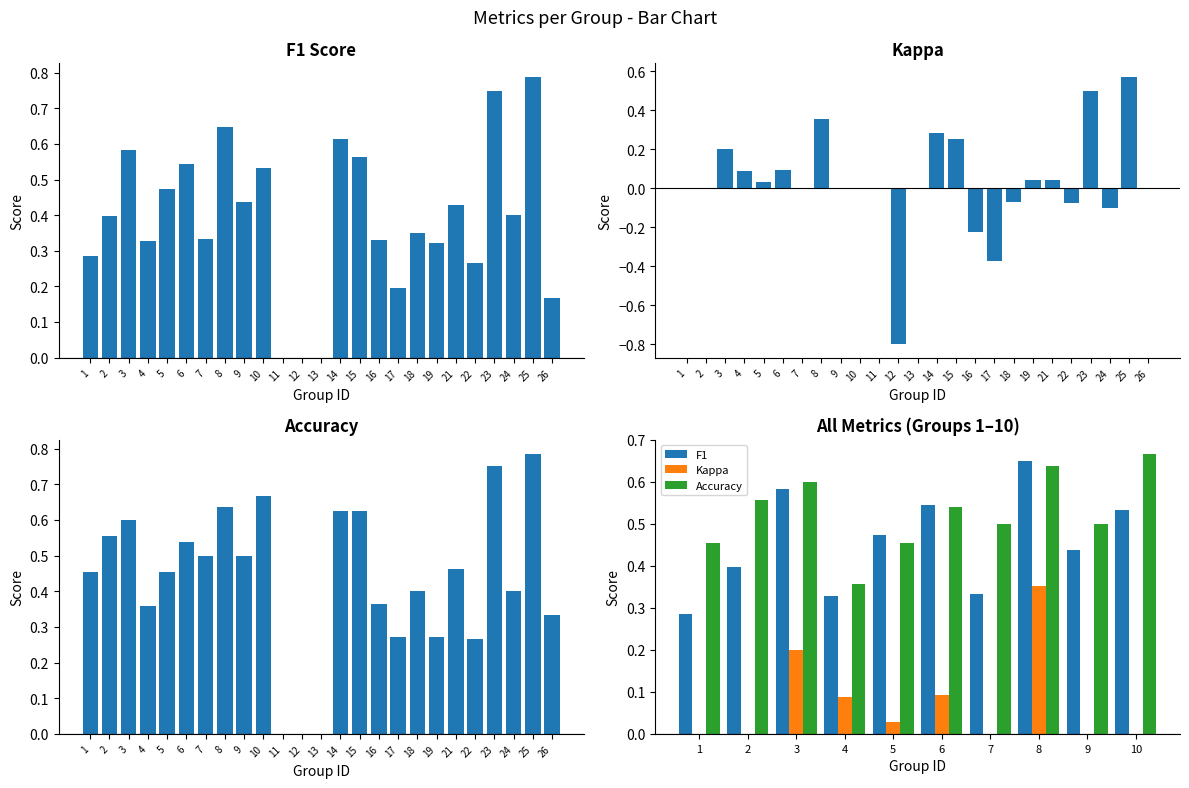

How many negative values does the kappa series have?

6